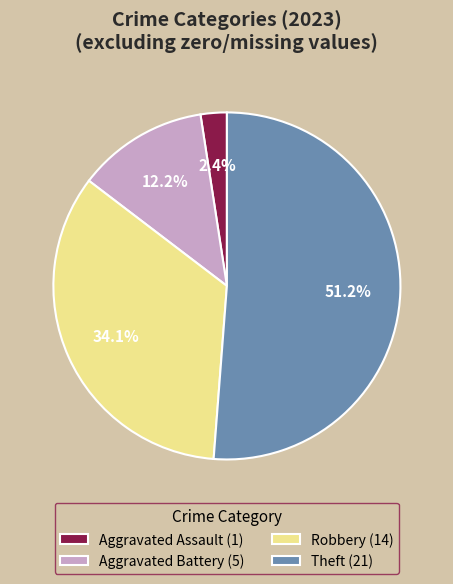

Which category has the biggest portion of the pie?

Theft